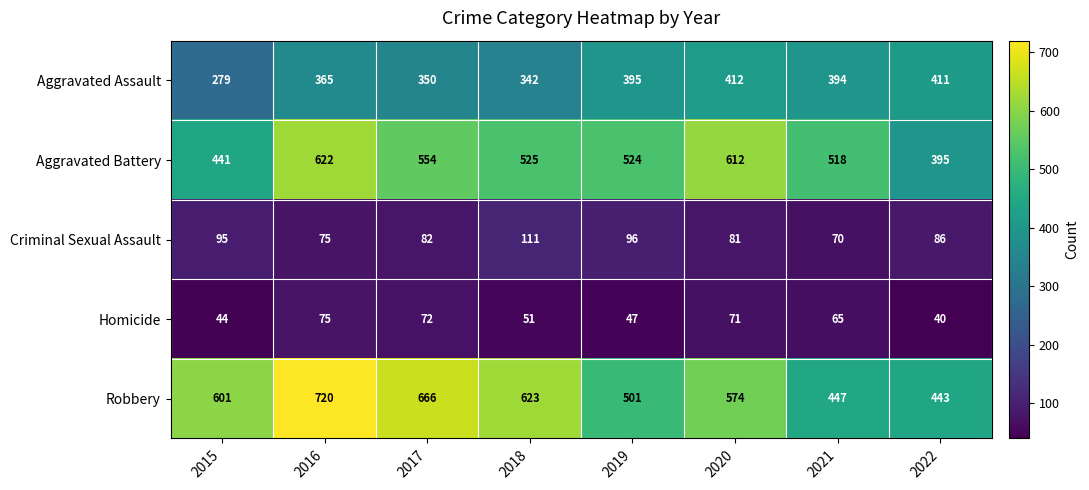

Is it true that Homicide equals 29 at 2015?

False